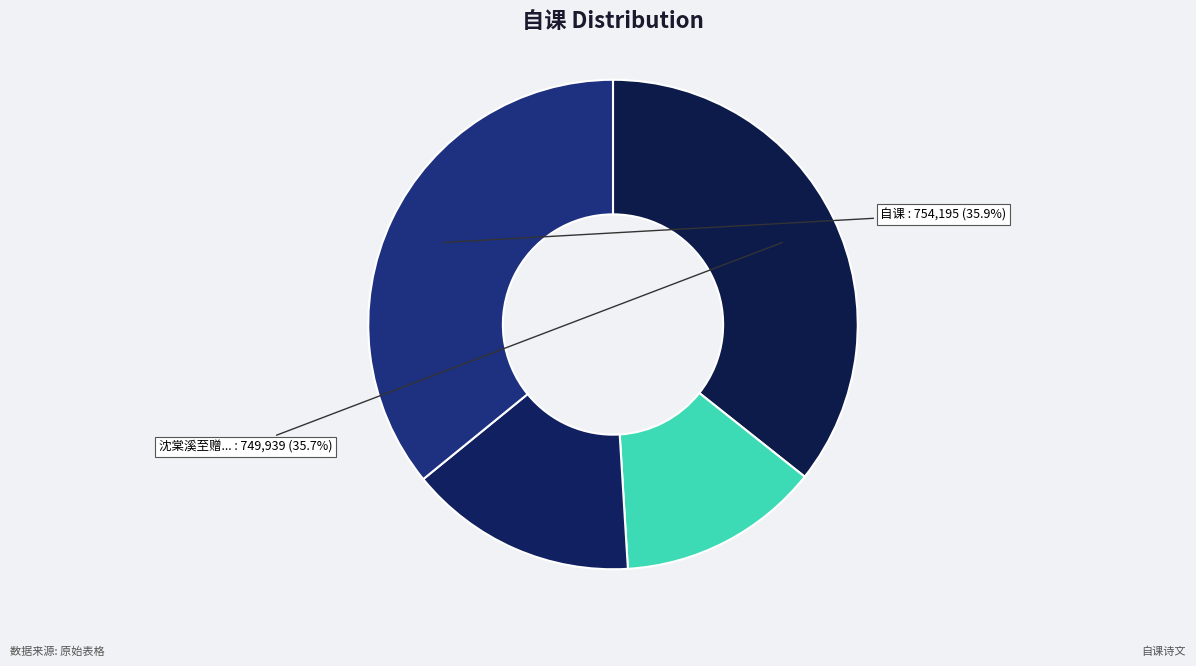

How many segments does this pie chart have?

4